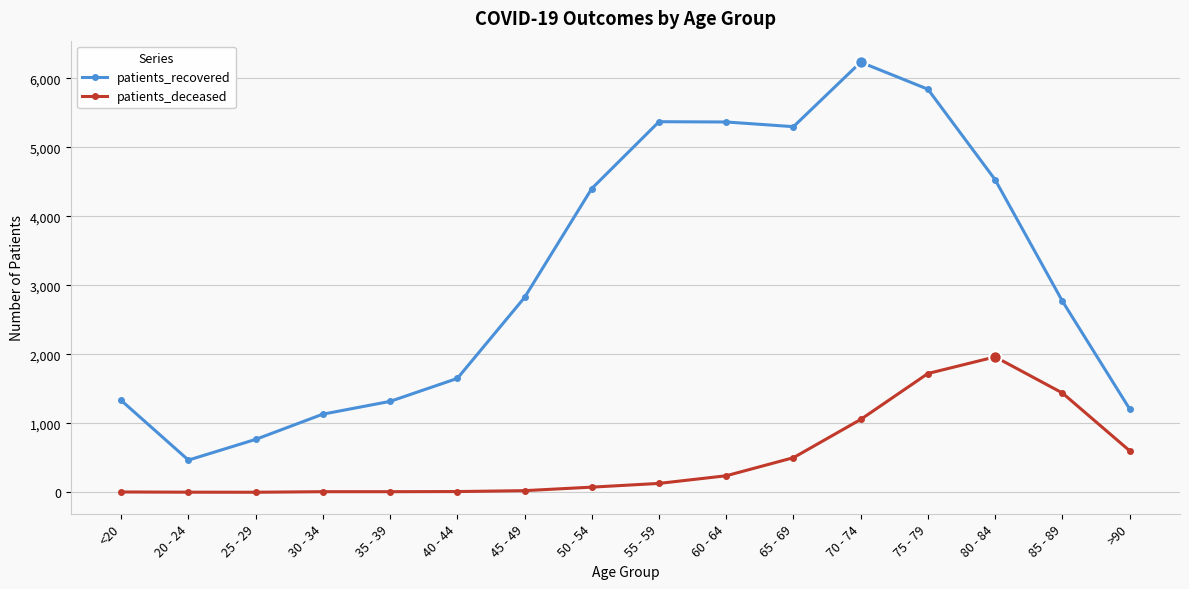

How many data points does each series have?

16